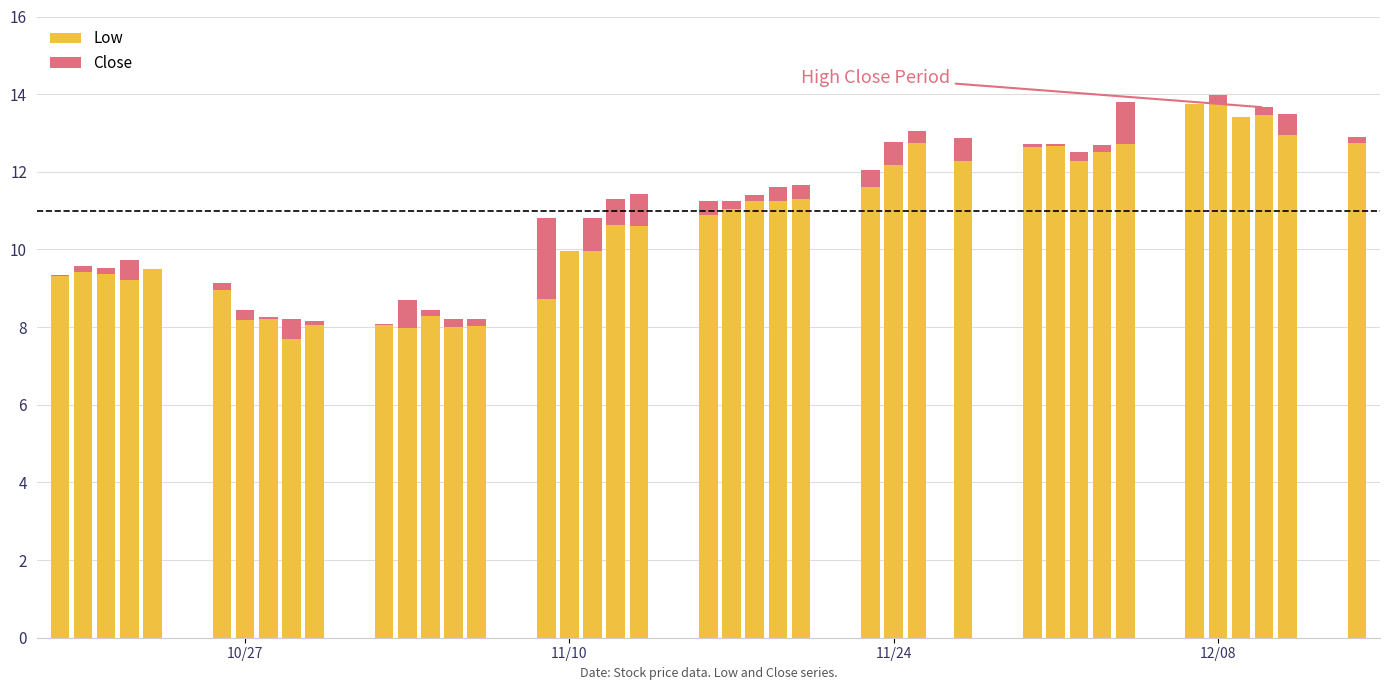

What is the highest value of the Low series?

13.8